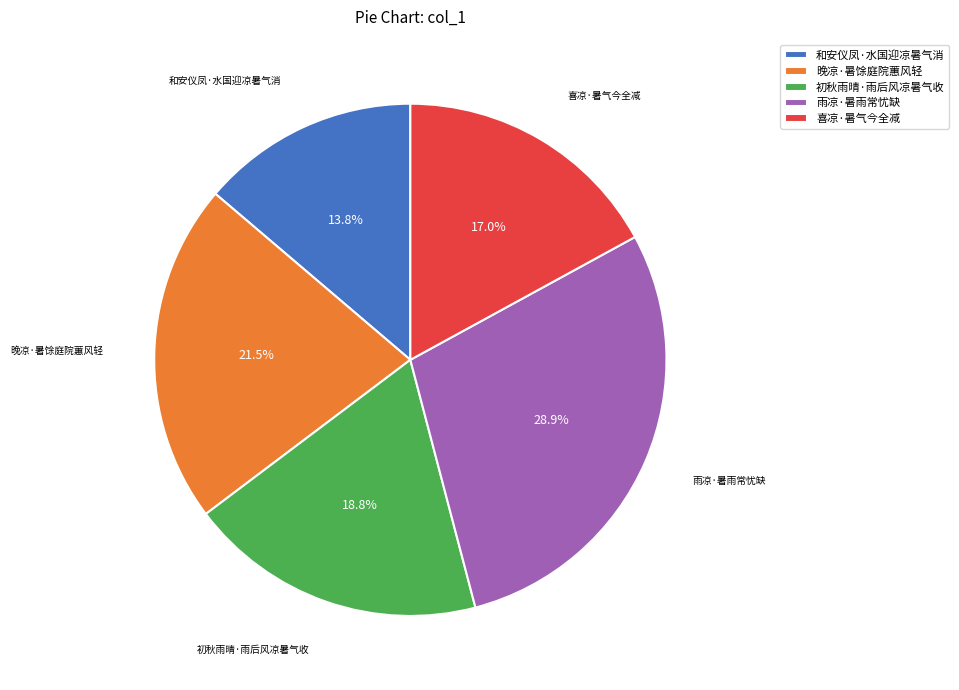

Do 雨凉·暑雨常忧缺 and 喜凉·暑气今全减 together represent more than half of the pie?

No